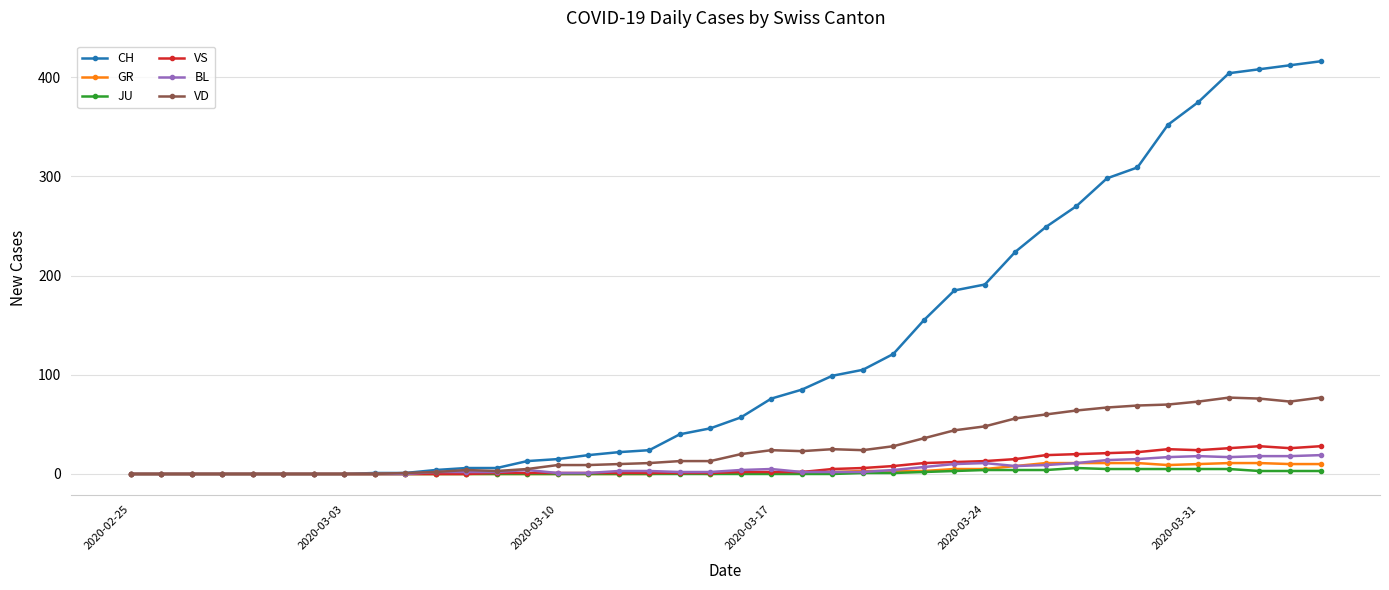

Which series has the largest total across all categories?

CH